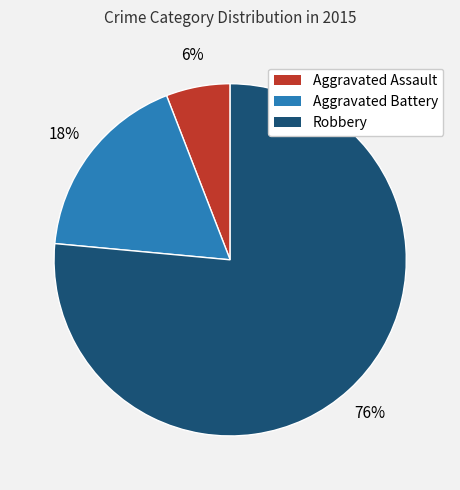

Rank the categories by value from lowest to highest.

Aggravated Assault, Aggravated Battery, Robbery